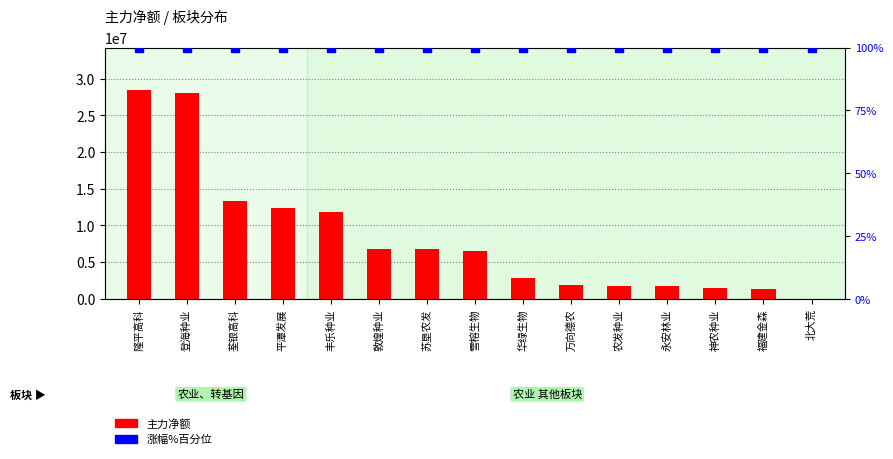

Which series reaches the minimum Y coordinate?

涨幅%百分位